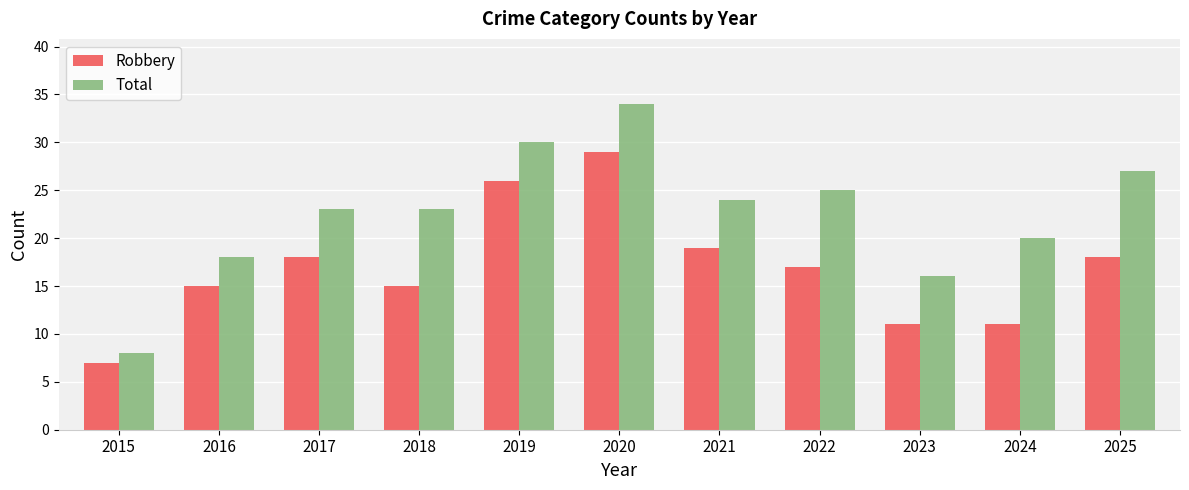

At which category is the sum across all series the highest?

2020